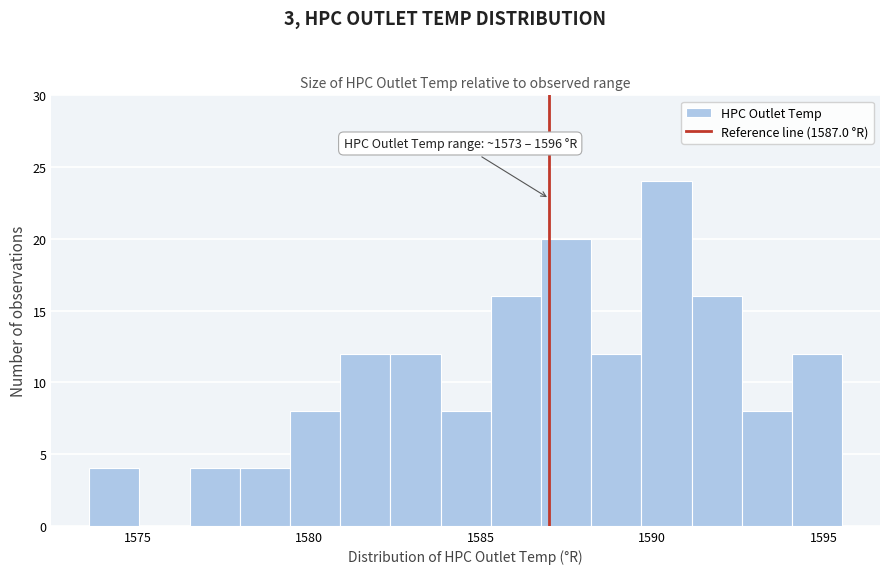

Around what value on the x-axis is the tallest bar? Give the approximate position of its centre, as read against the axis.

1590.5